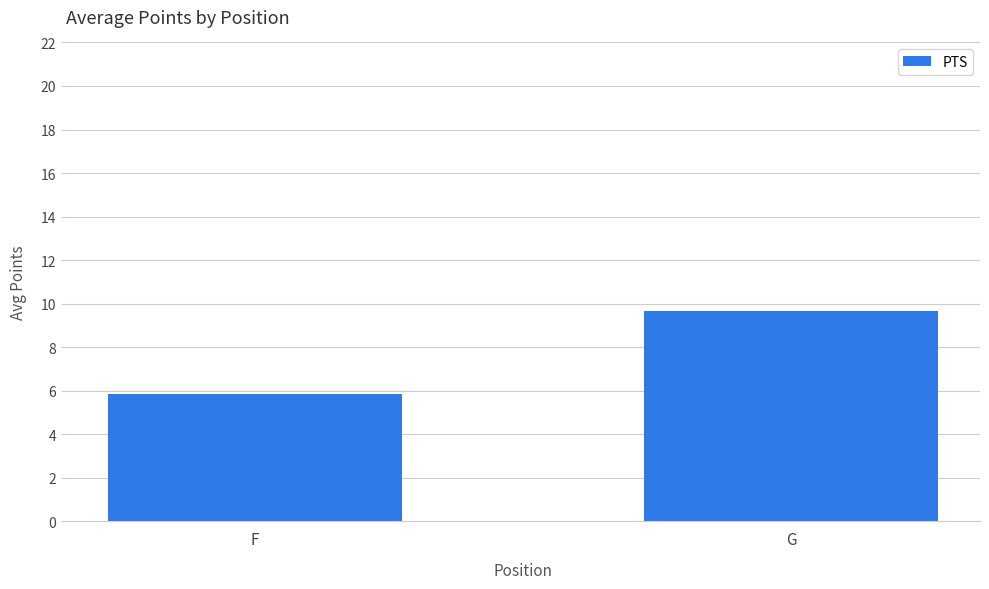

What is the change in value from F to G?

+3.8